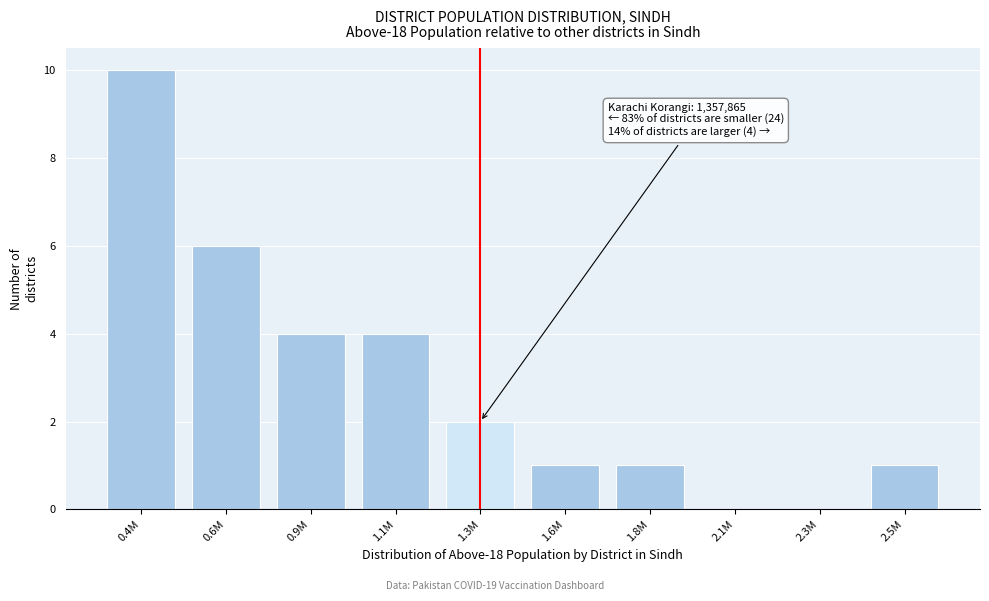

Reading left to right, what are all the values shown in this chart?

0.4M=10	0.6M=6	0.9M=4	1.1M=4	1.3M=2	1.6M=1	1.8M=1	2.1M=0	2.3M=0	2.5M=1